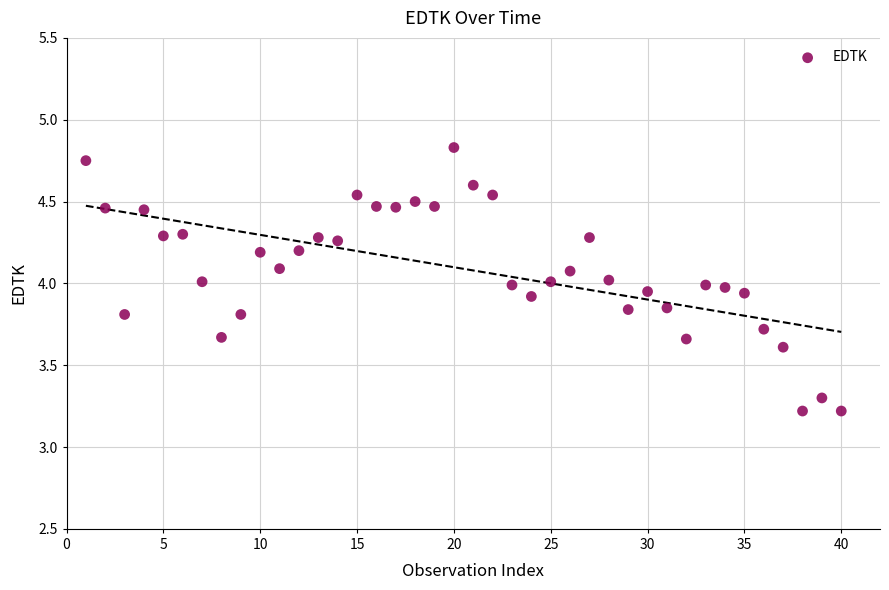

What is the range of X values (max minus min)?

39.0